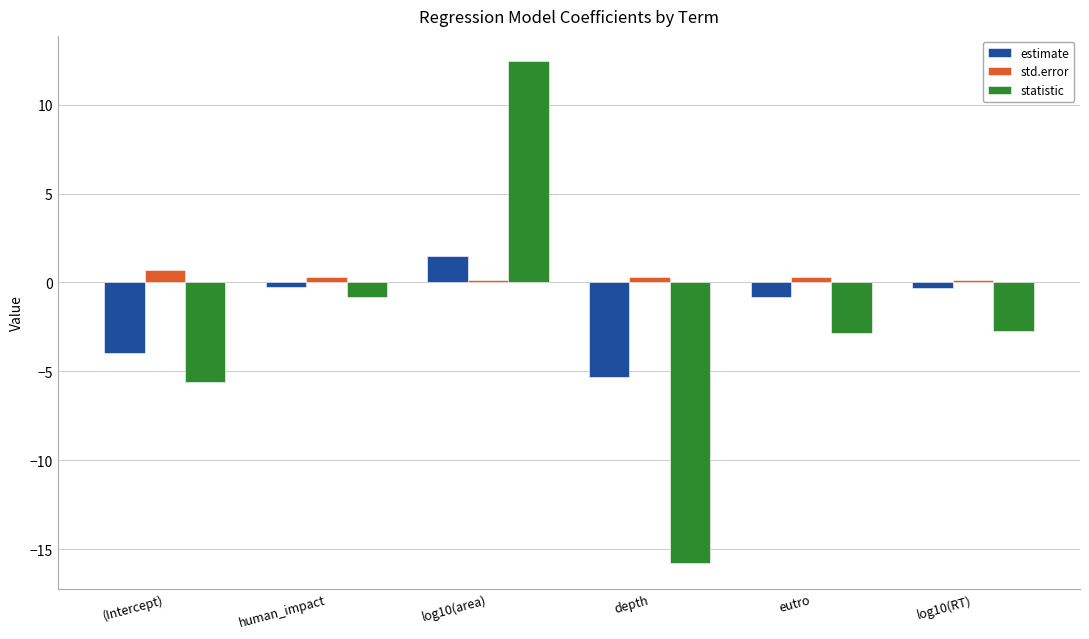

What is the difference between the second highest and second lowest values in the estimate series?

3.7